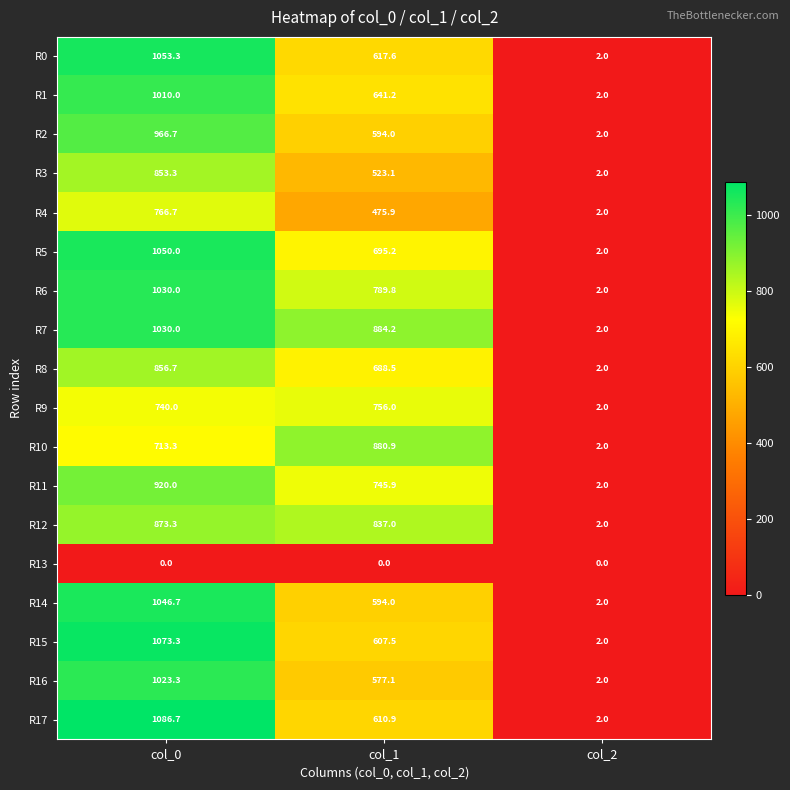

What is the difference between the maximum and second lowest values in the R4 series?

290.8